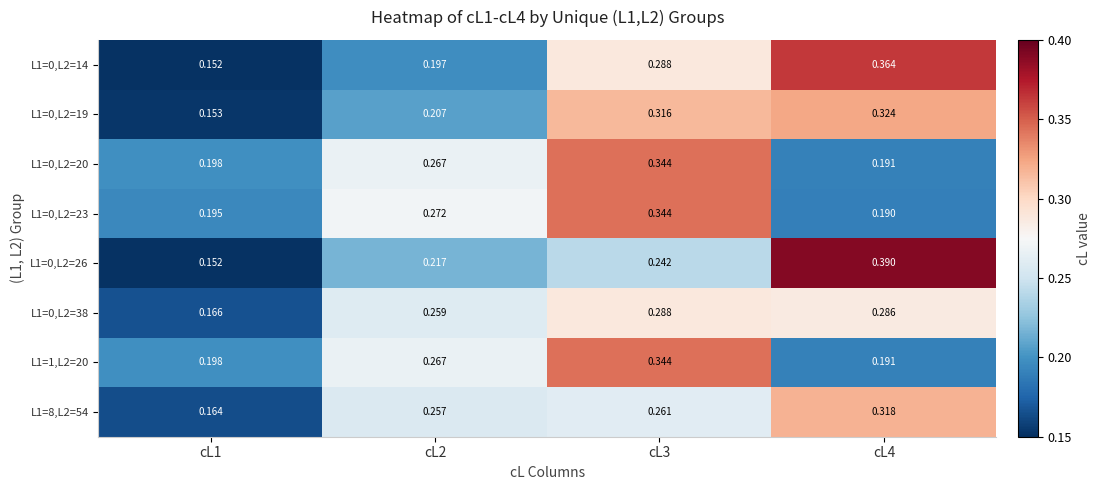

Is the value of L1=0,L2=23 at cL3 greater than the value of L1=0,L2=14 at cL4?

No